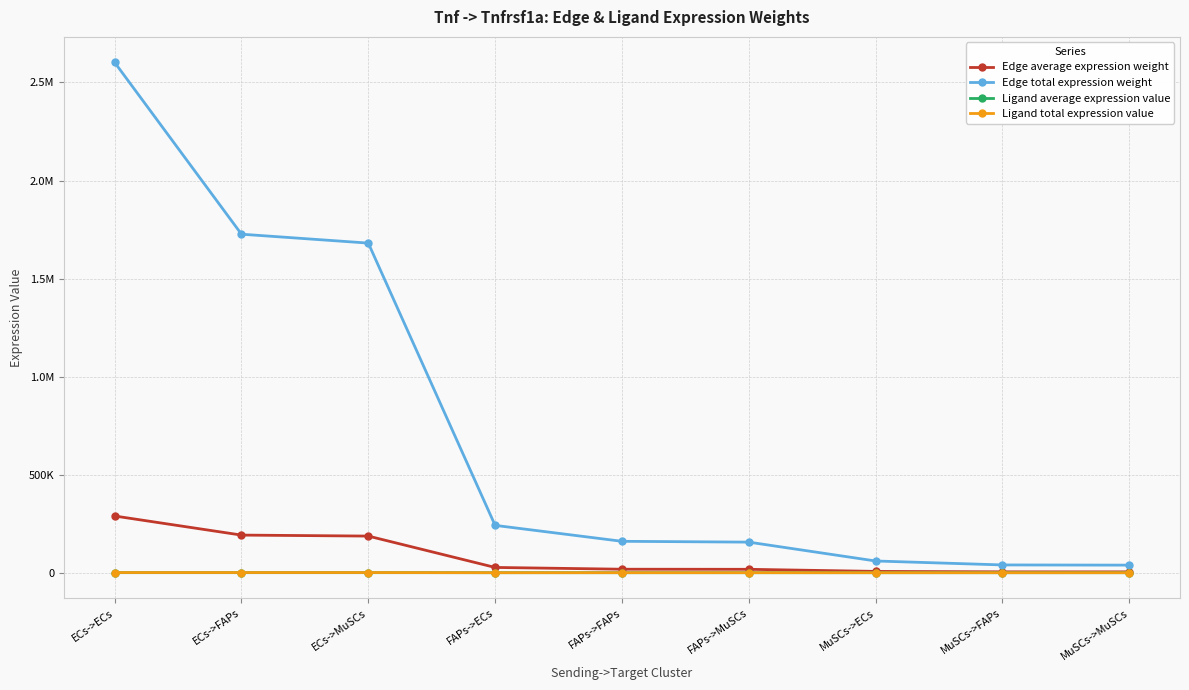

What is the highest value of the Ligand average expression value series?

261.8